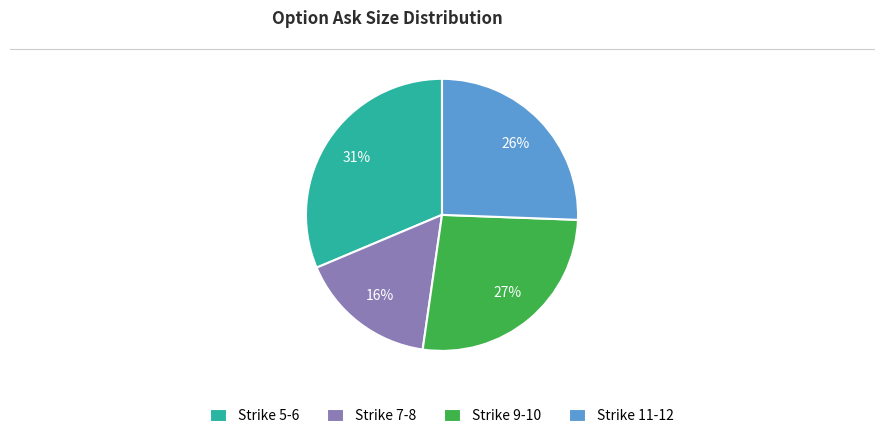

To the nearest percent, what portion does Strike 5-6 represent?

31%